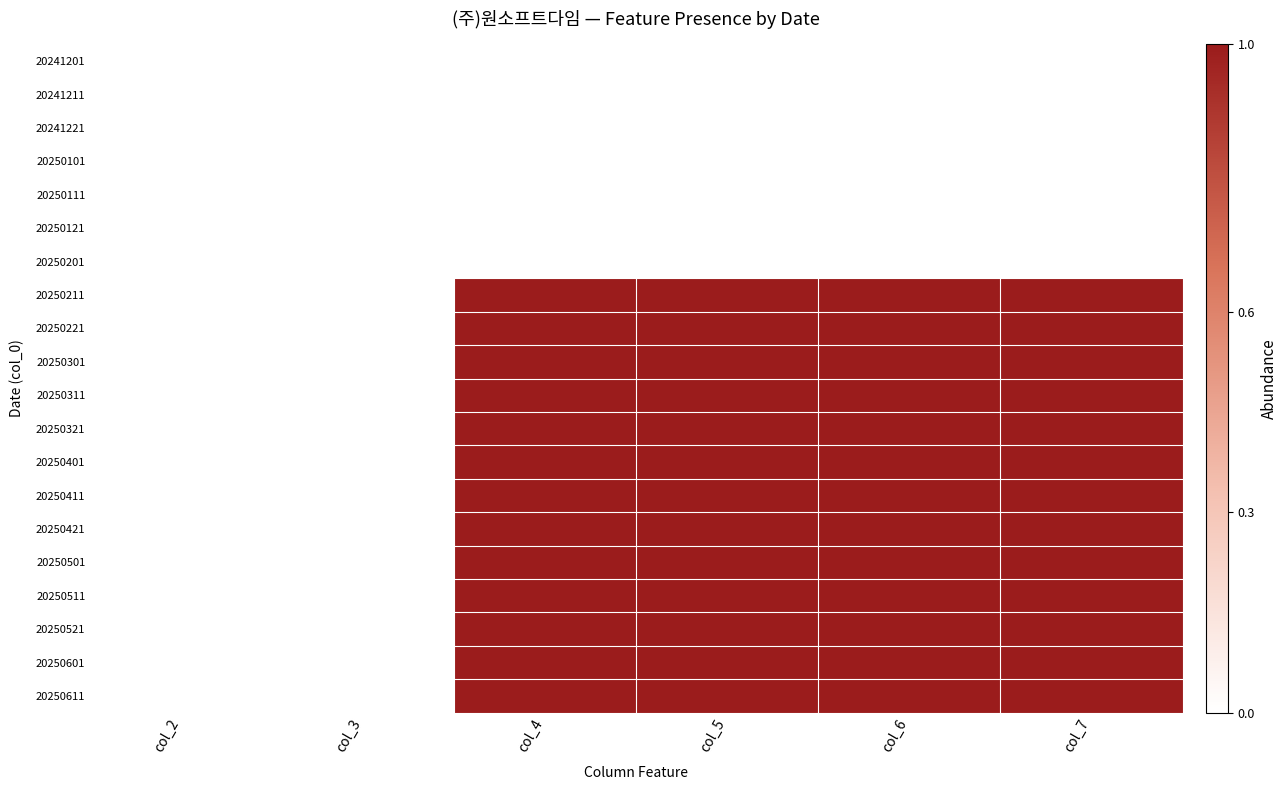

At which category is the sum across all series the highest?

col_4